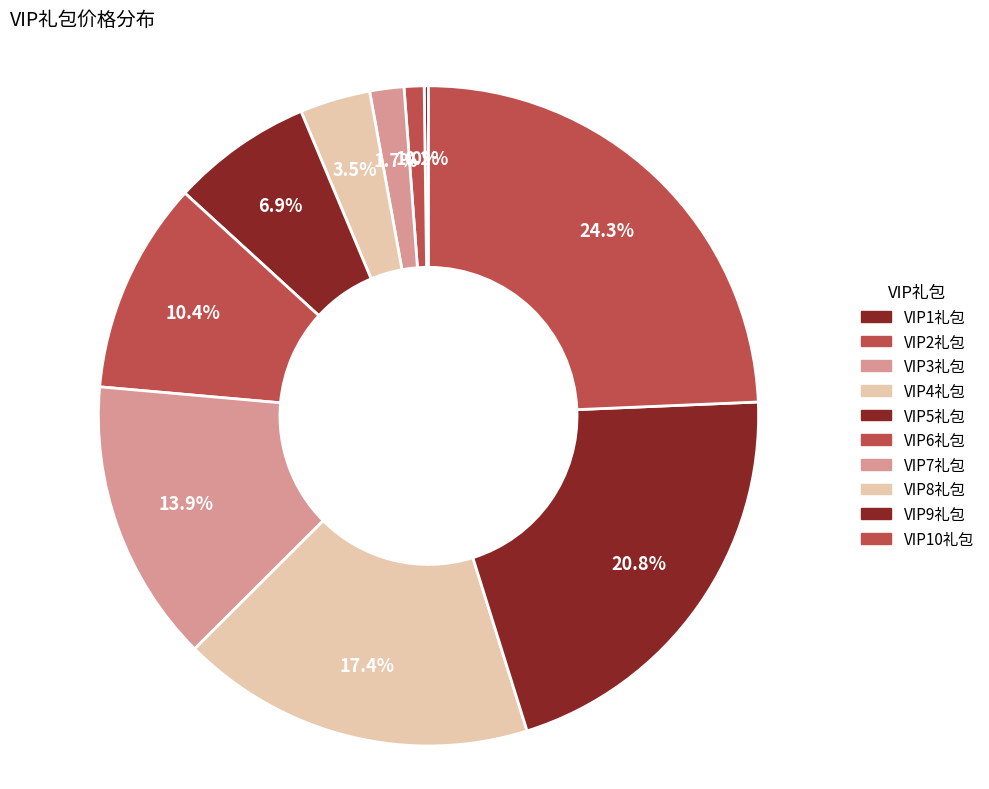

What is the total percentage of VIP6礼包 and VIP10礼包?

34.7%